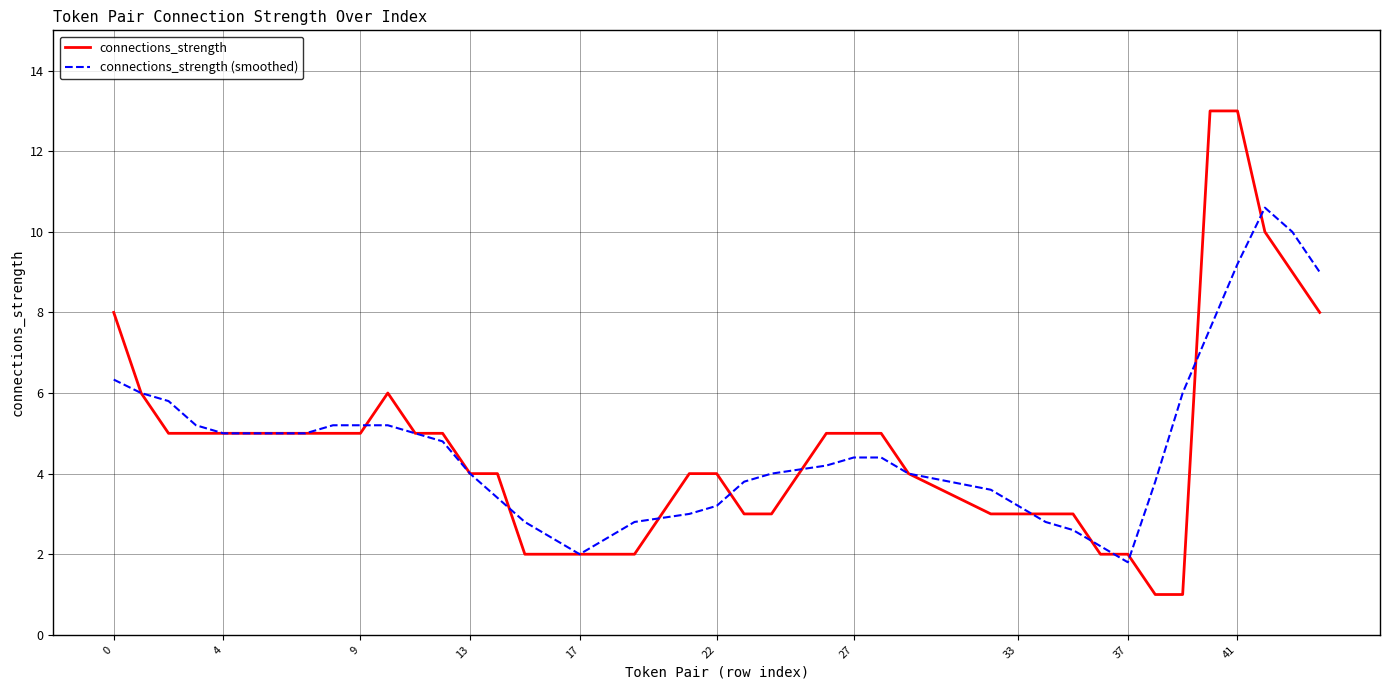

Rank the series by their maximum value, from lowest to highest.

connections_strength (smoothed), connections_strength